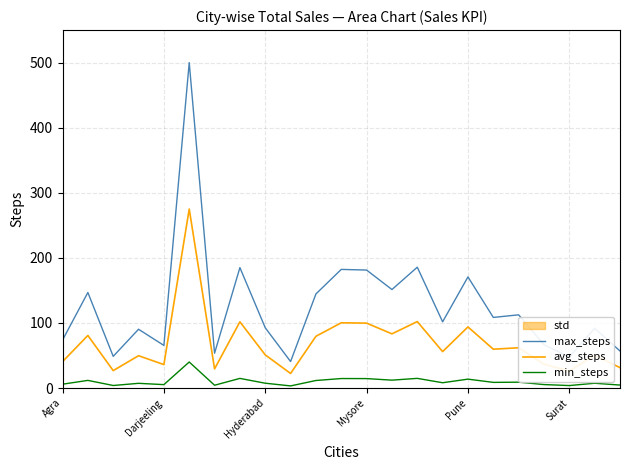

True or false: avg_steps and min_steps cross at least once.

False